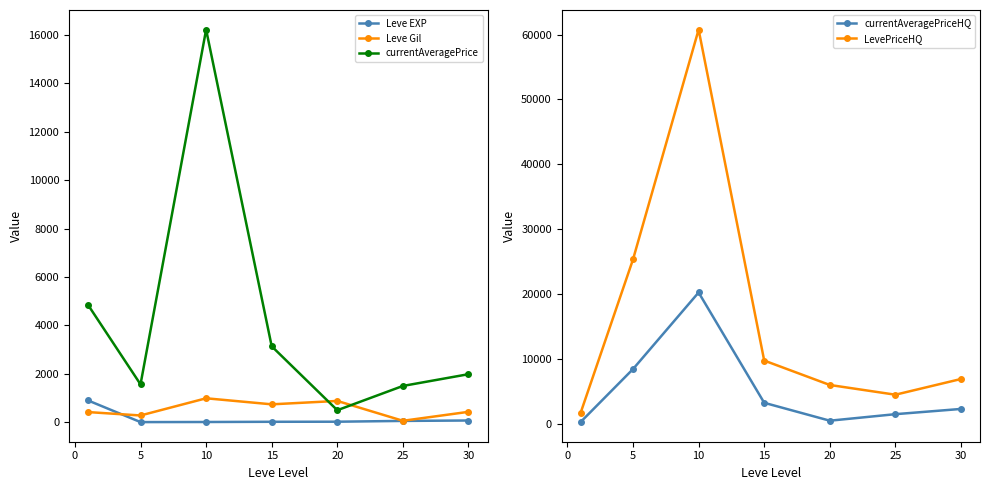

What is the value of the LevePriceHQ point at the 7th from the left?

6919.5